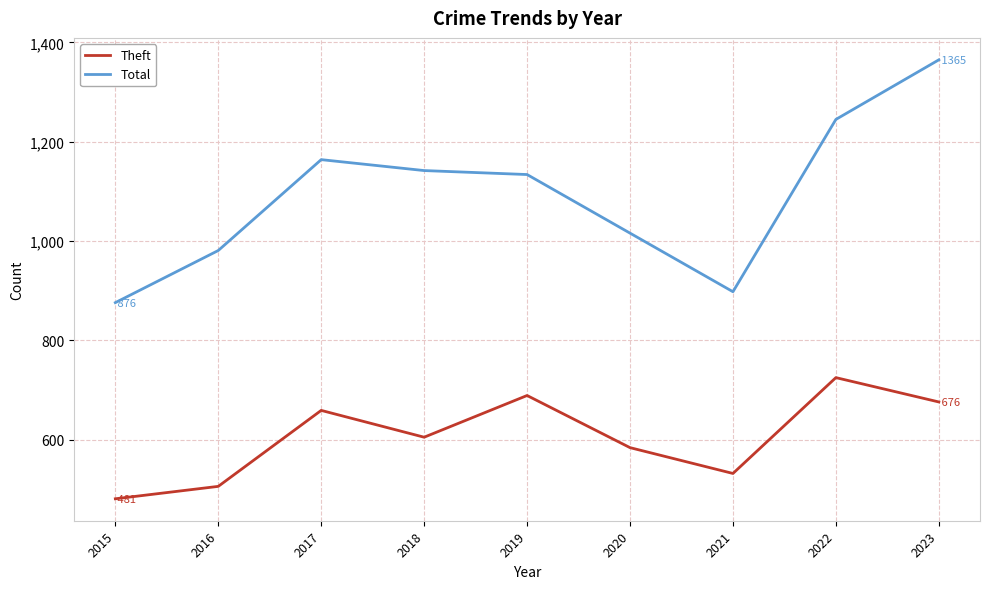

At which label does Theft first exceed 605?

2017